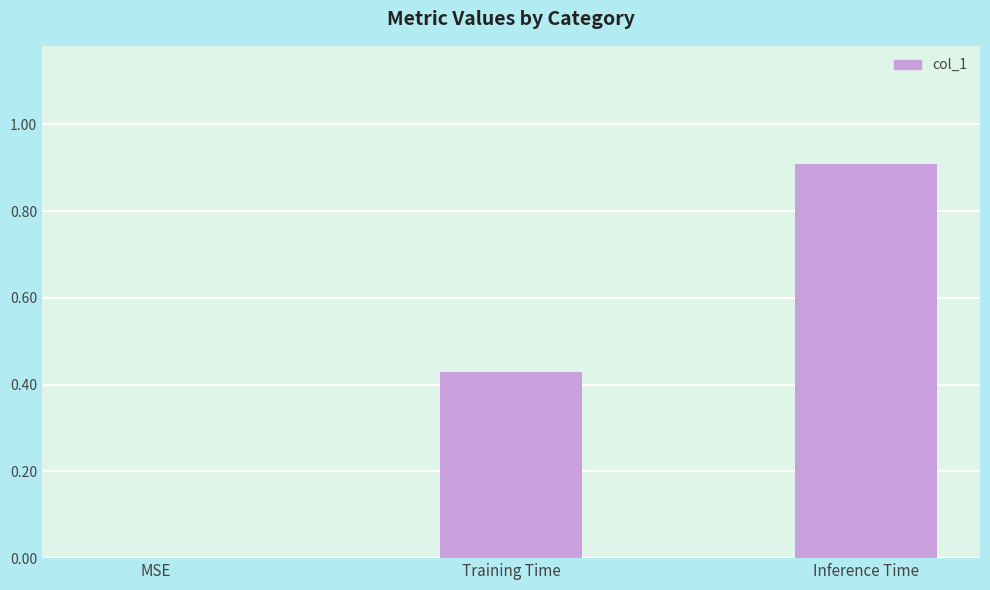

What is the greatest value displayed?

0.9